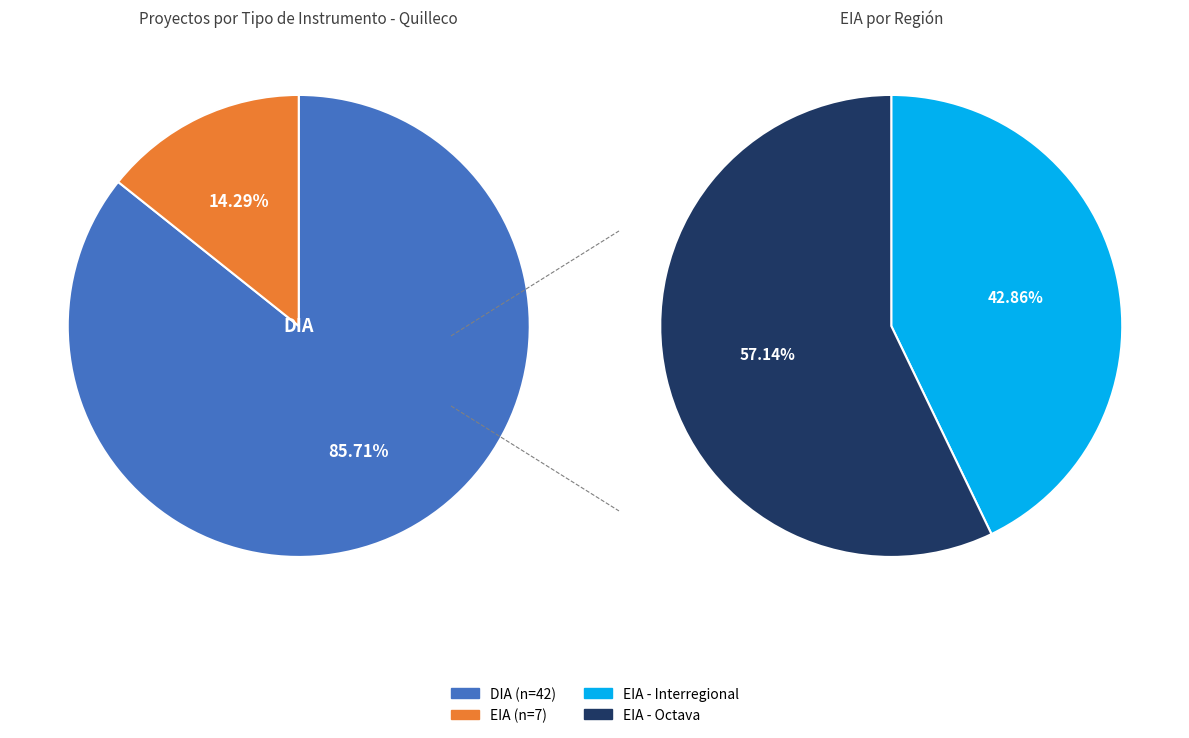

Do EIA and DIA together represent more than half of the pie?

Yes